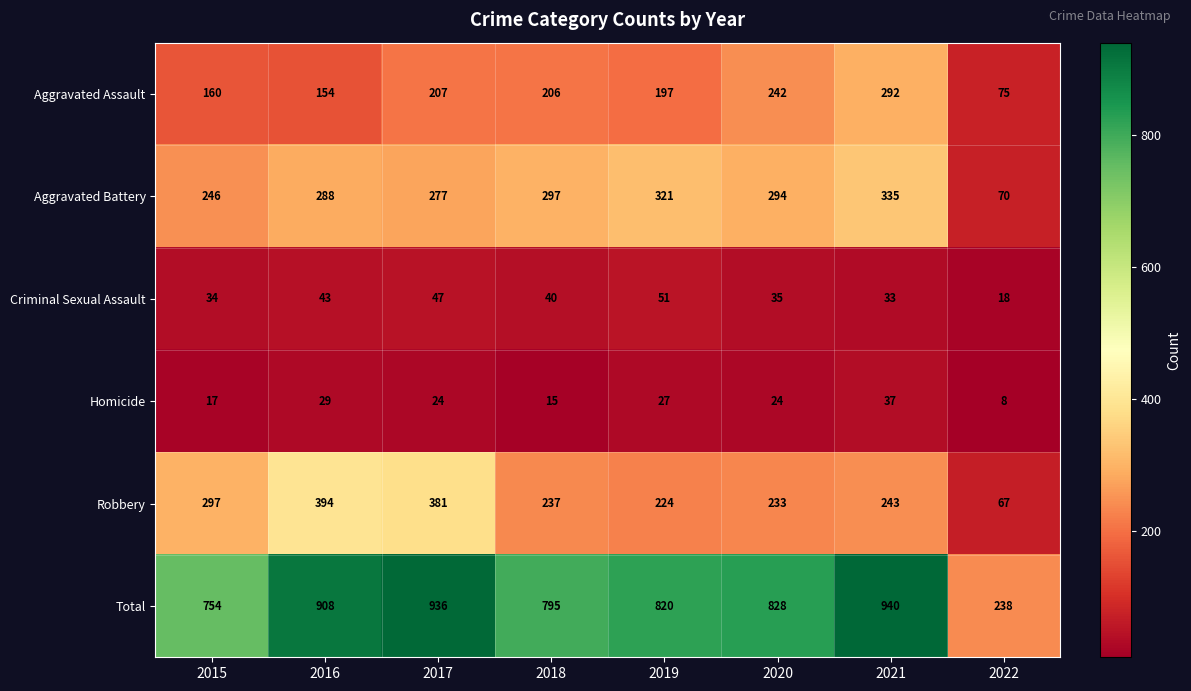

Read the Homicide value at 2019.

27